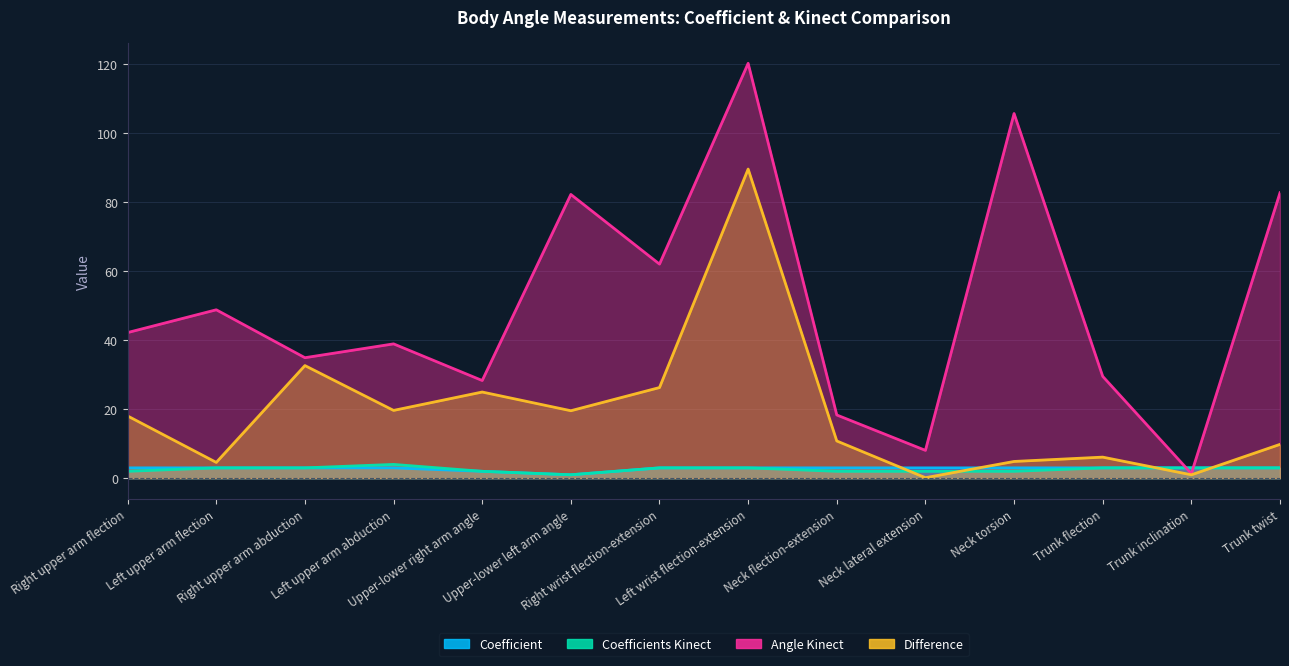

Is it true that coefficient equals 3.0 at Left upper arm abduction?

True